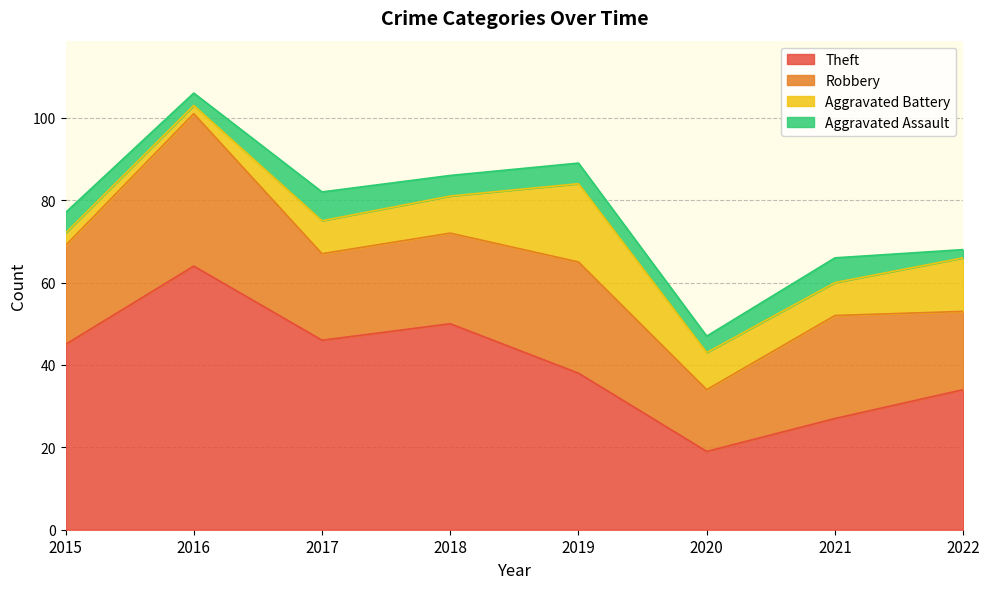

What value does the Theft series have at 2015?

45